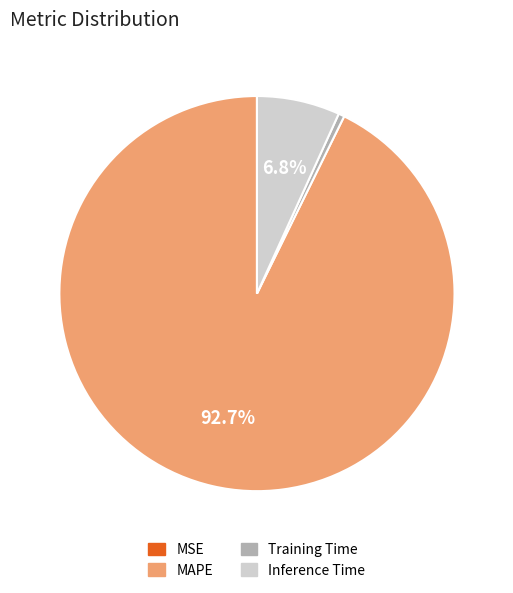

Does MAPE account for over 50% of the chart?

Yes